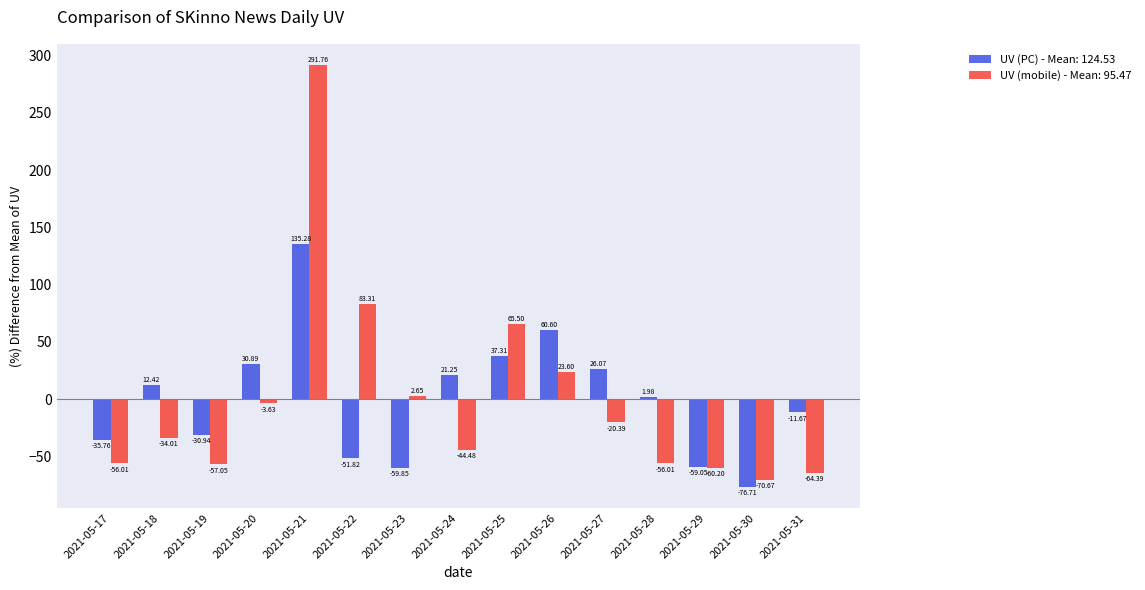

Is the value of UV (PC) - Mean: 124.53 at 2021-05-31 greater than the value of UV (mobile) - Mean: 95.47 at 2021-05-31?

Yes